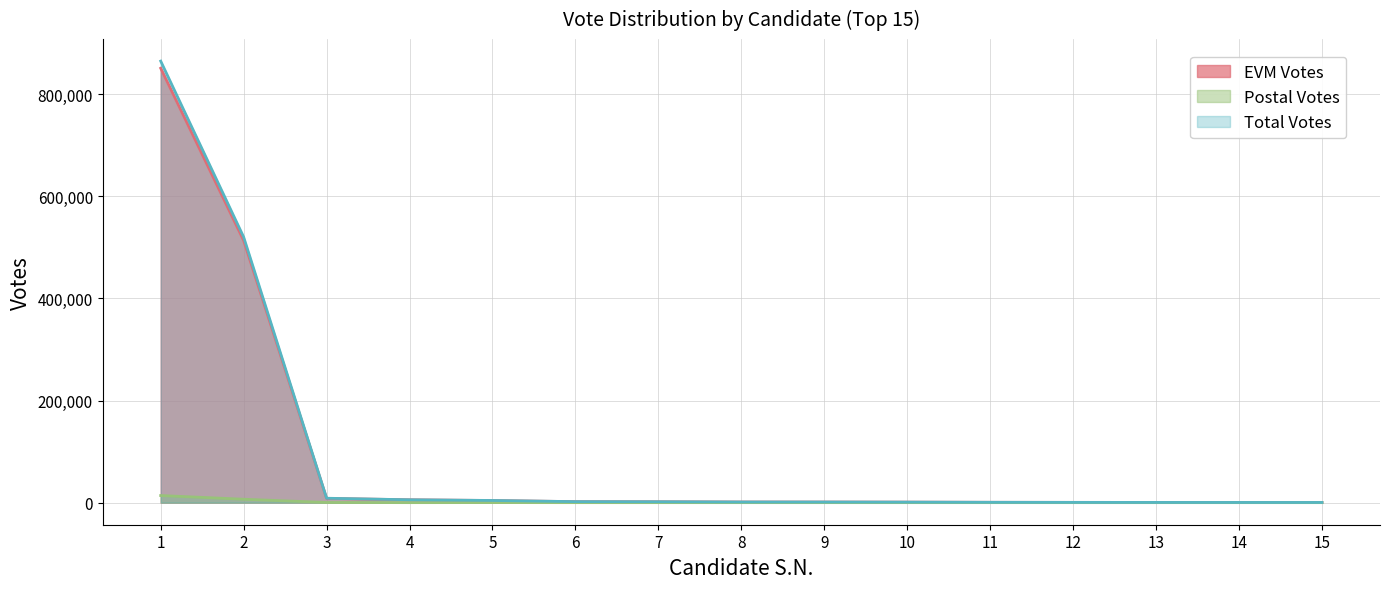

Reading left to right, transcribe all the data shown in this chart.

EVM Votes: 851020	513563	8317	5628	4172	1959	1748	1273	1216	1029	688	540	461	409	387
Postal Votes: 13928	6690	320	1	100	5	5	2	6	2	4	2	0	5	4
Total Votes: 864948	520253	8637	5629	4272	1964	1753	1275	1222	1031	692	542	461	414	391